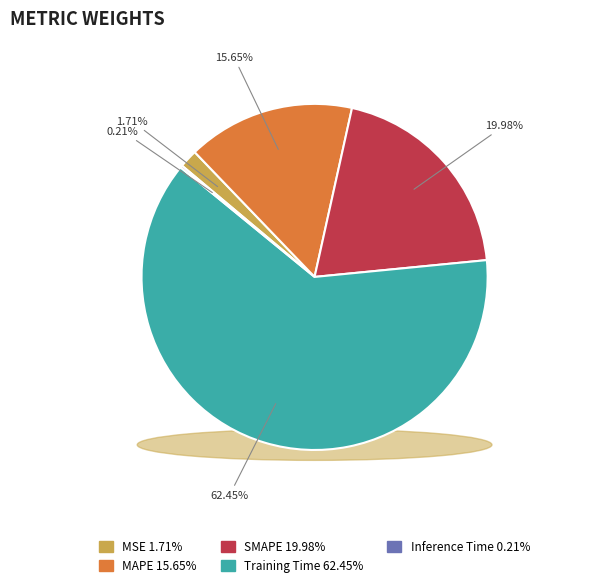

What percentage do SMAPE and Training Time together represent?

82.4%